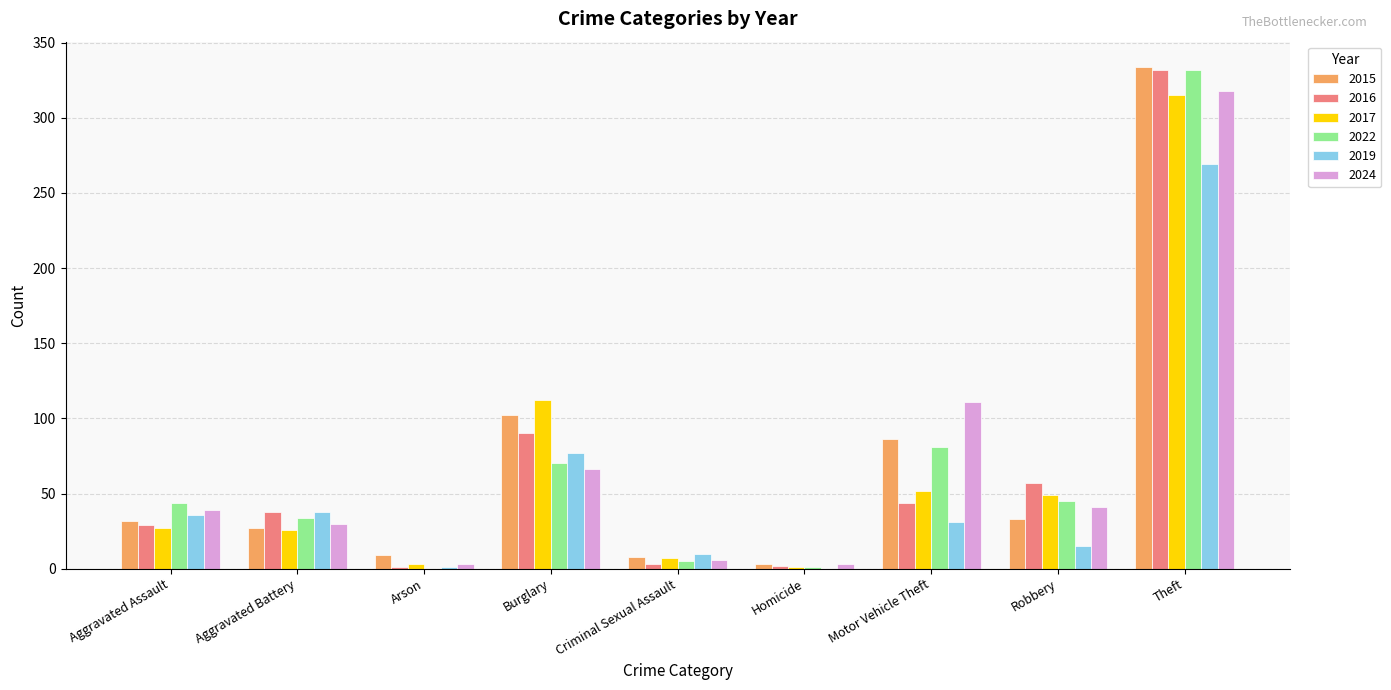

What is the sum of the 2017 values at Robbery and Aggravated Battery?

75